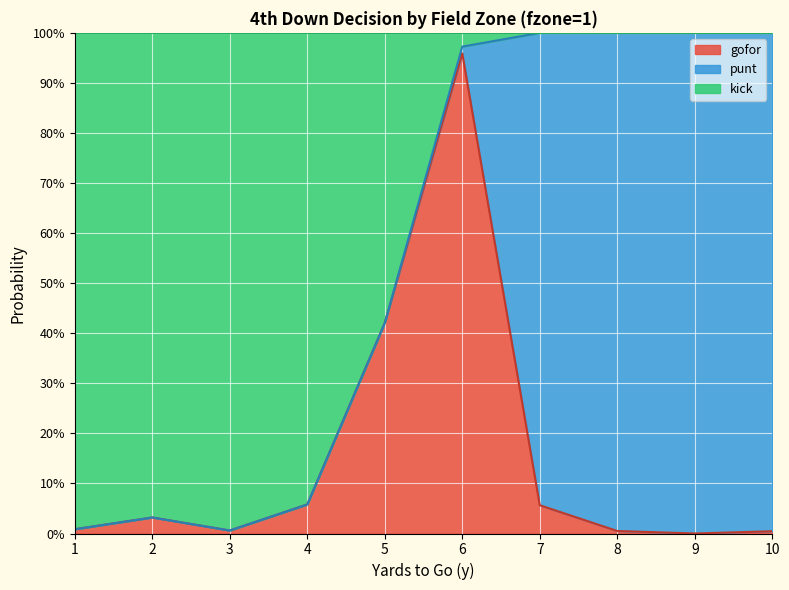

Where is the first local minimum for gofor?

3